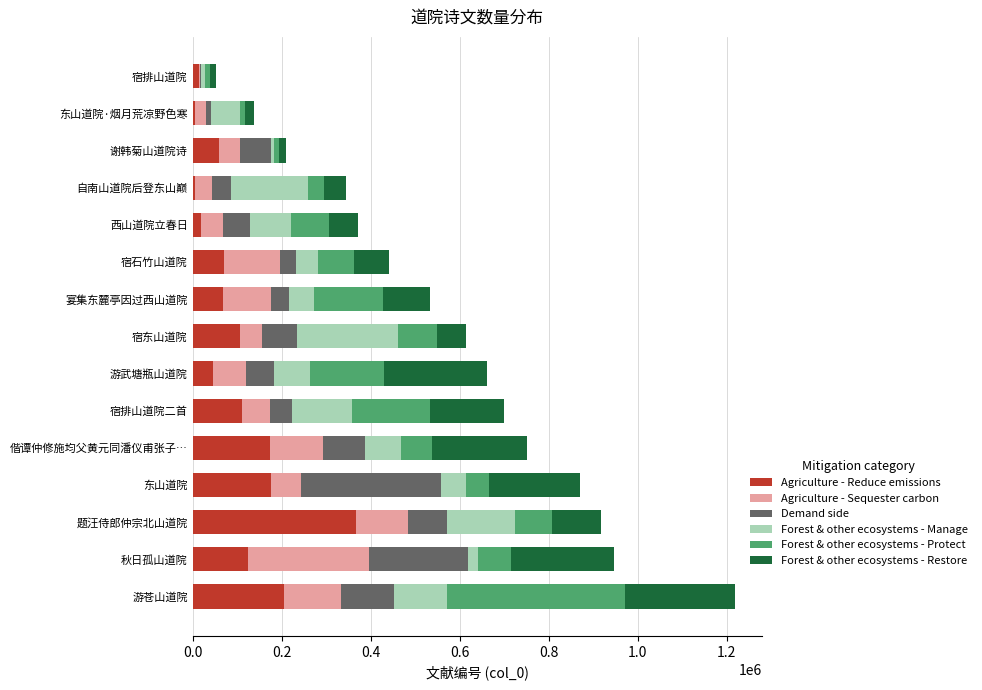

How many data points does each series have?

15